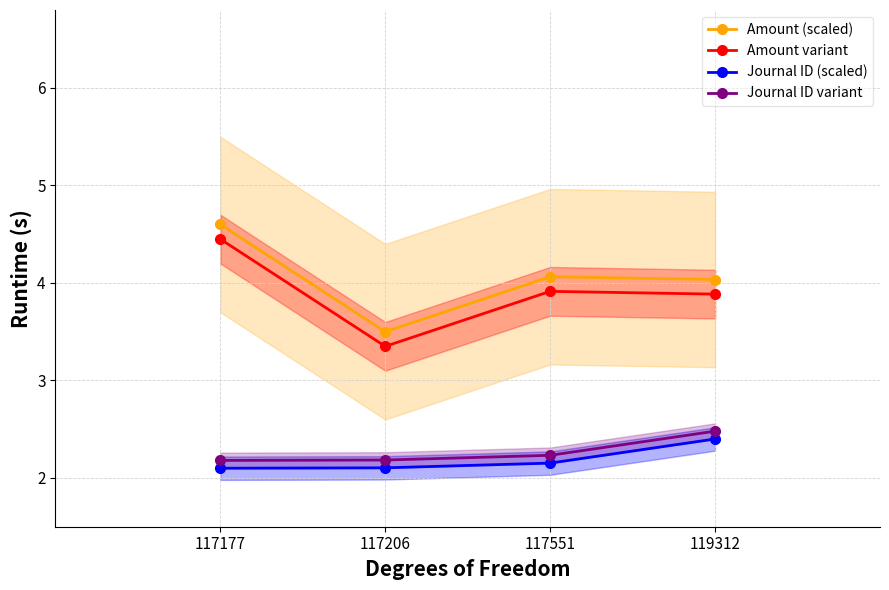

What is the difference between the Journal ID variant values at 117551 and 119312?

0.2